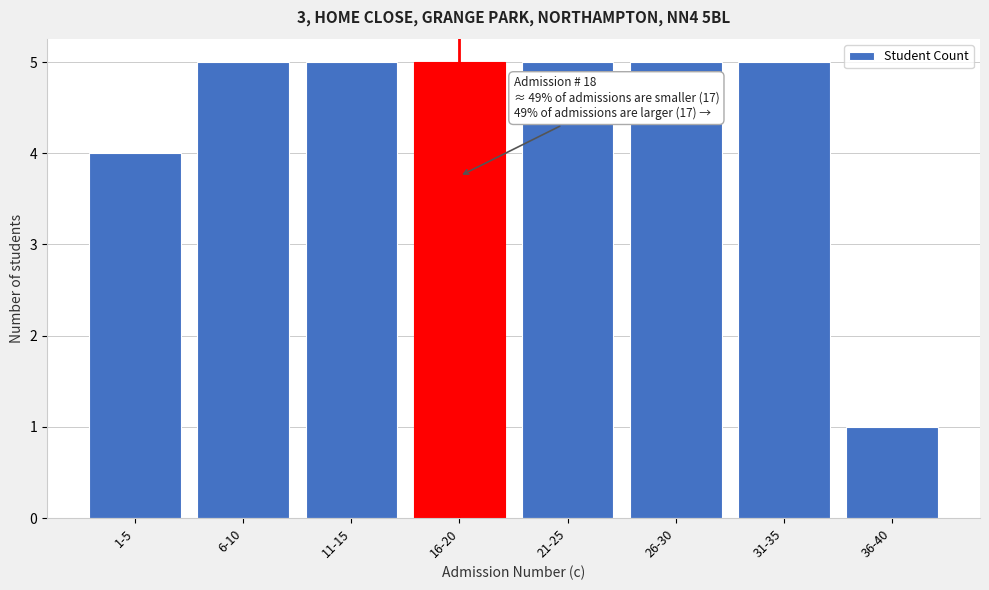

Reading left to right, list all the values displayed in this chart.

1-5=4	6-10=5	11-15=5	16-20=5	21-25=5	26-30=5	31-35=5	36-40=1